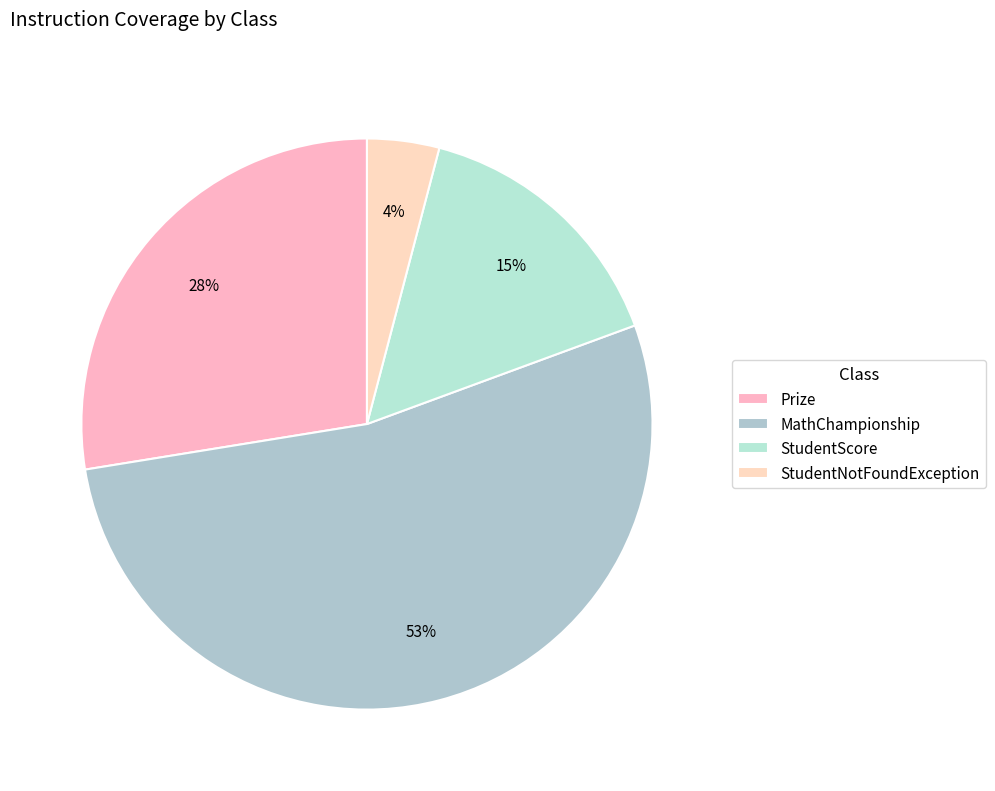

Is it true that StudentNotFoundException is 17% of the pie?

False